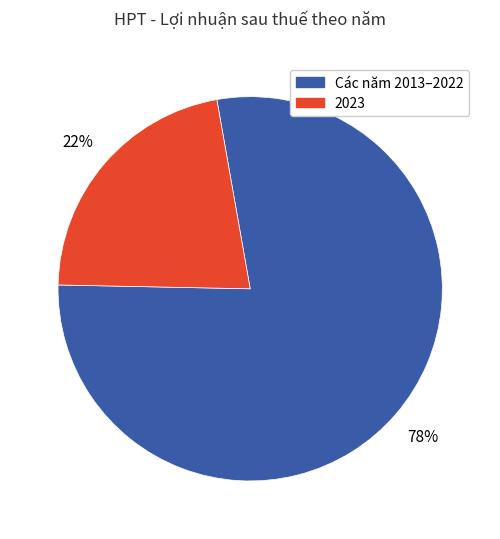

To the nearest percent, what is the average slice percentage?

50%